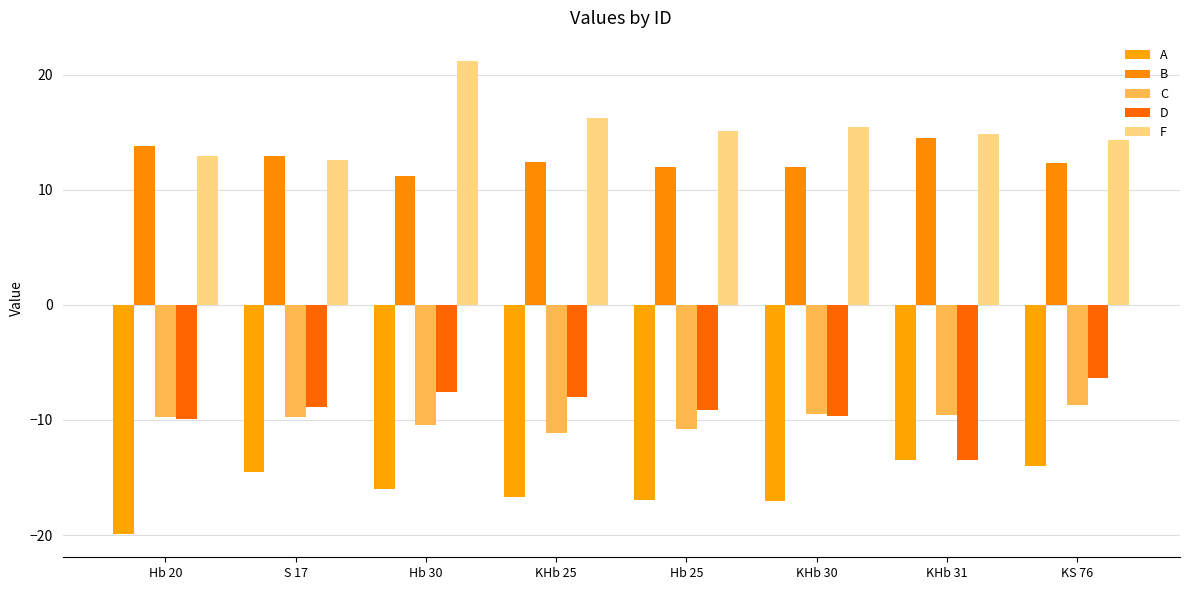

What is the label of the 3rd bar from the left?

Hb 30